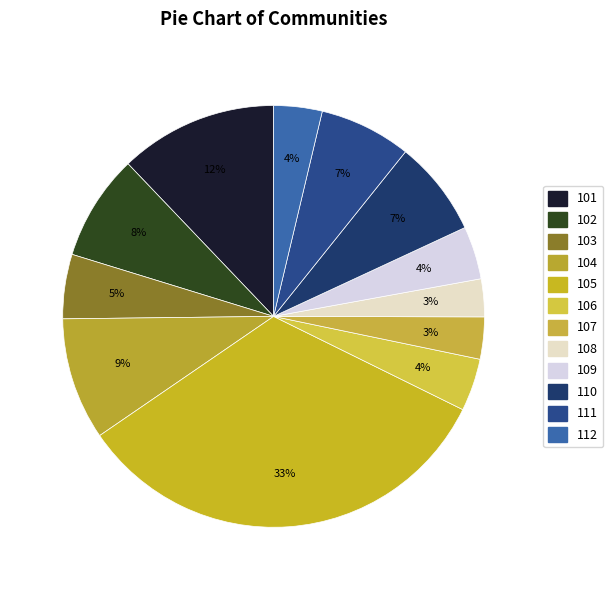

Rank the categories by value from lowest to highest.

108, 107, 112, 106, 109, 103, 111, 110, 102, 104, 101, 105